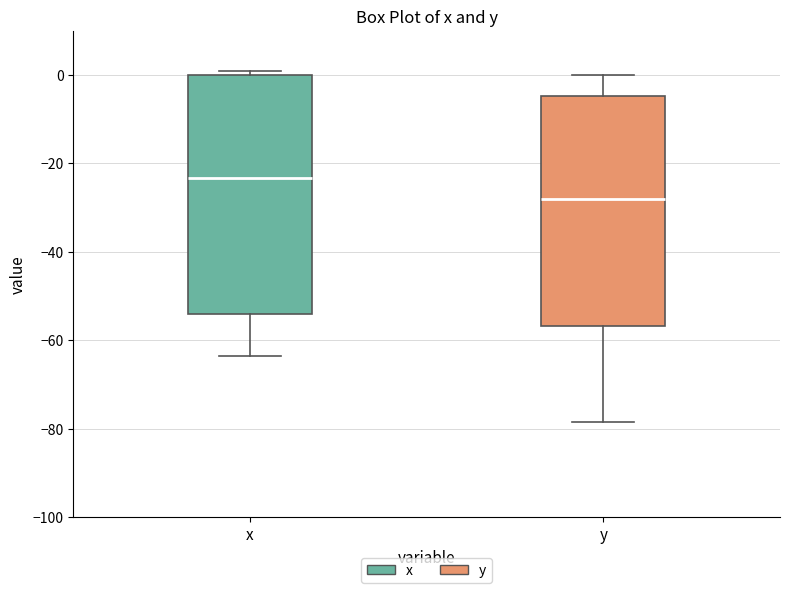

Reading left to right, transcribe this box plot: for each box, give where its median line is, the range the box spans, and where its two whiskers end, as read against the y-axis. The values are not printed on the chart, so give them approximately, as read against the axis.

x: median -24, box -54 to 0, whiskers -64 to 0 (just above the box's upper edge)
y: median -28, box -56 to -4, whiskers -78 to 0